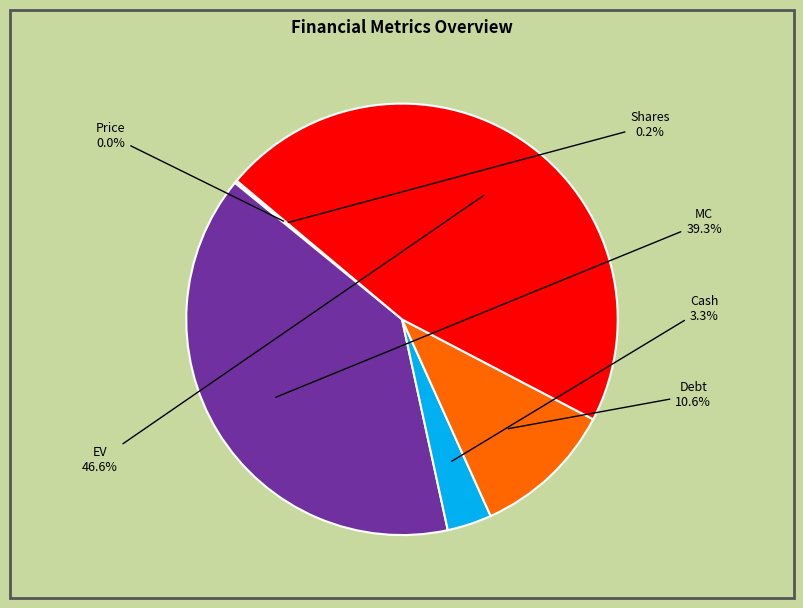

Combined, what portion of the pie is Cash and Debt?

13.9%